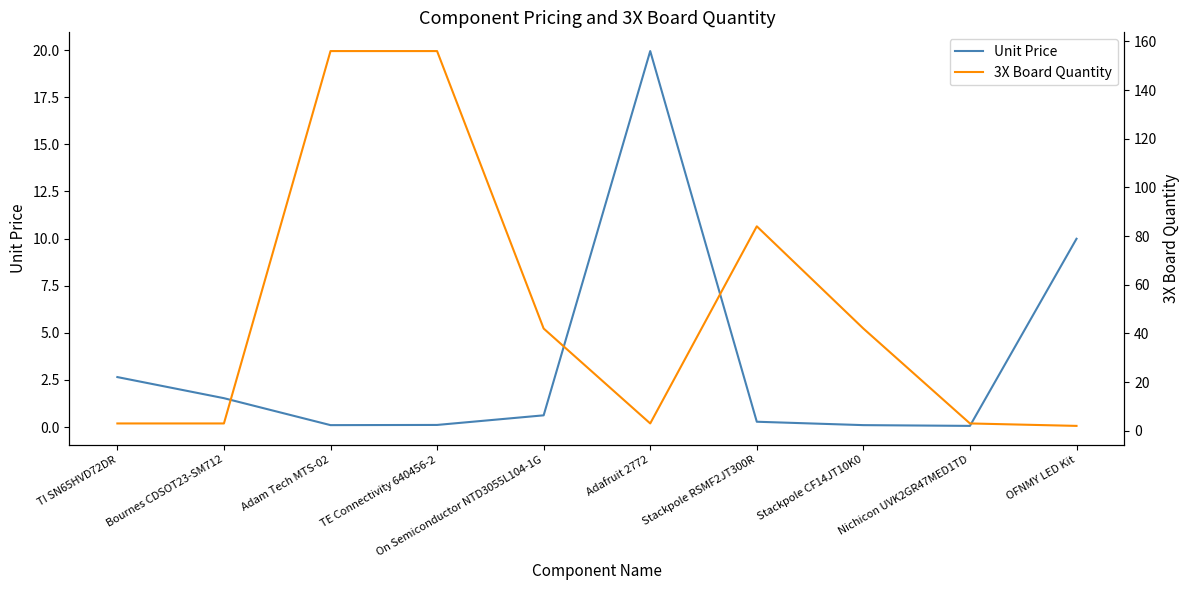

What is the approximate value of 3X Board Quantity at Adafruit 2772?

3.0